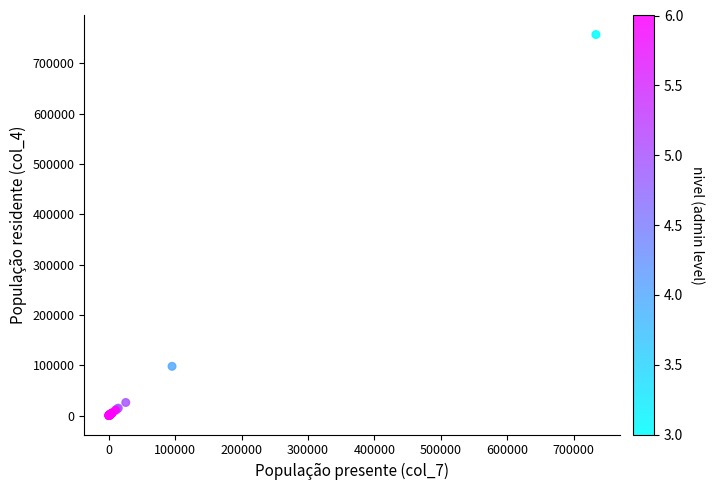

What Y value in the scatter plot is closest to 378786?

97925